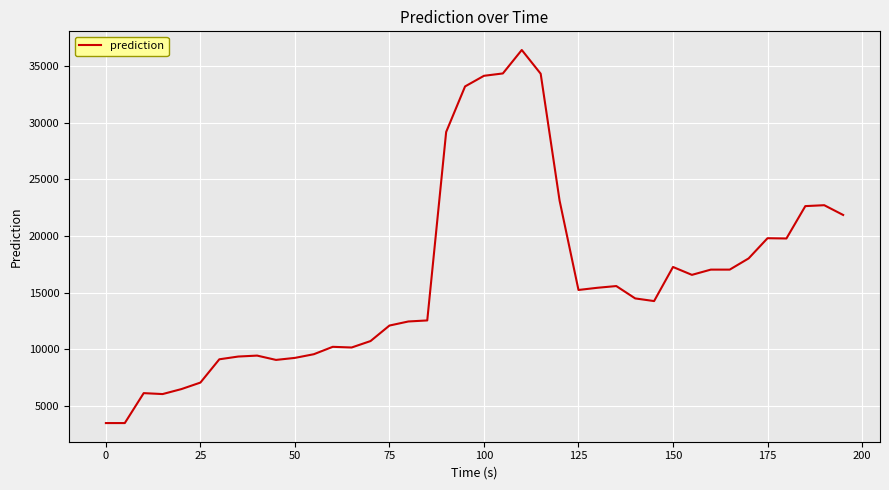

How many lines are shown in the chart?

1